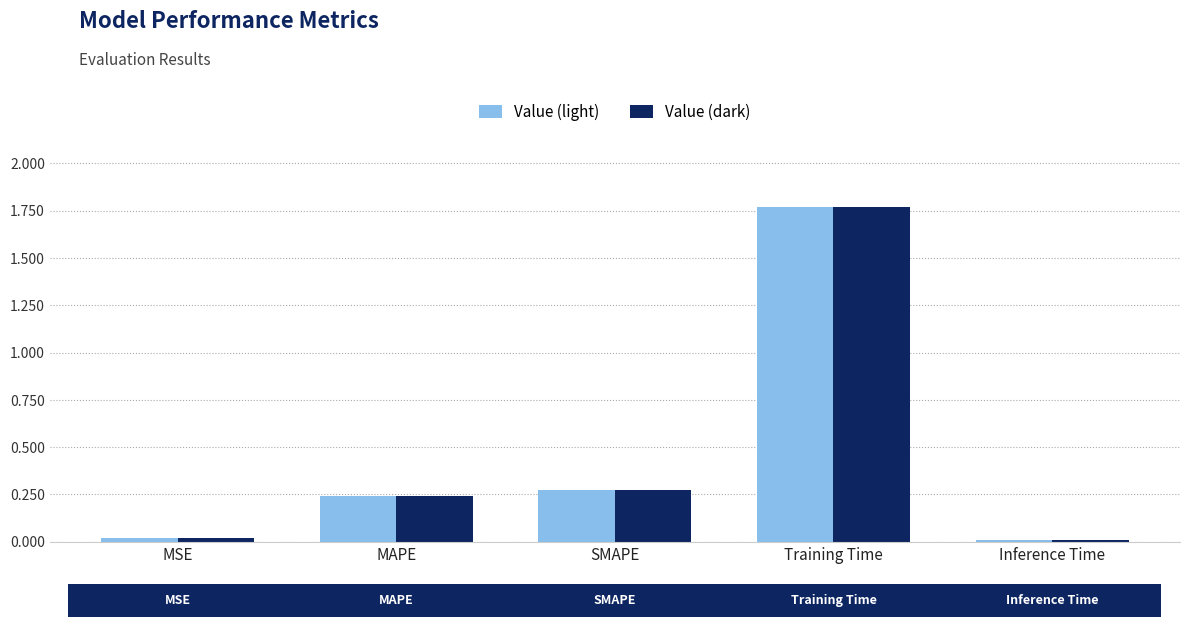

At which category is the sum across all series the highest?

Training Time